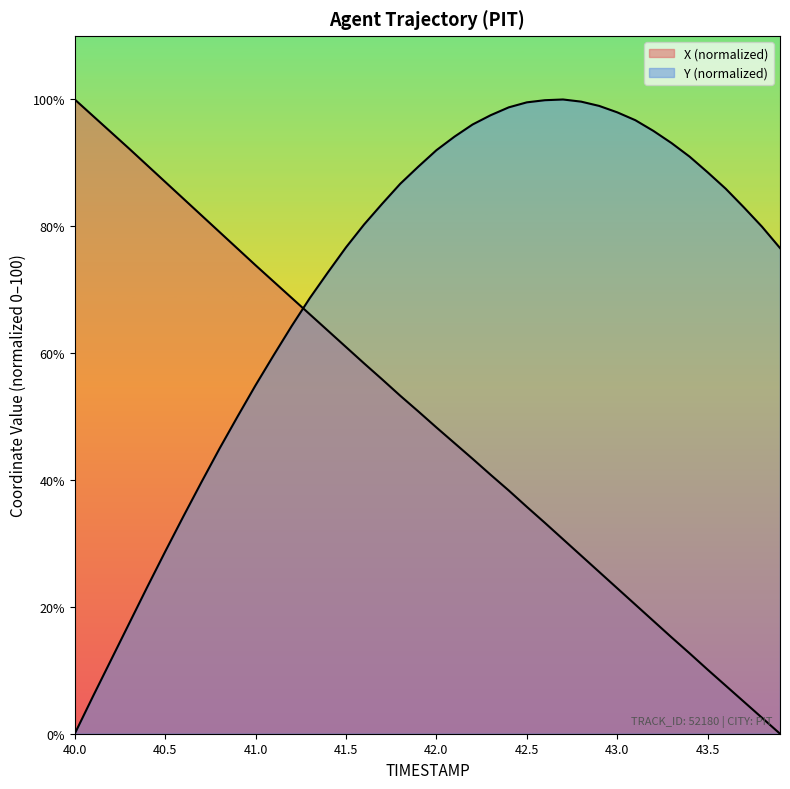

What is the difference between the X values at 42.2 and 43.5?

33.2